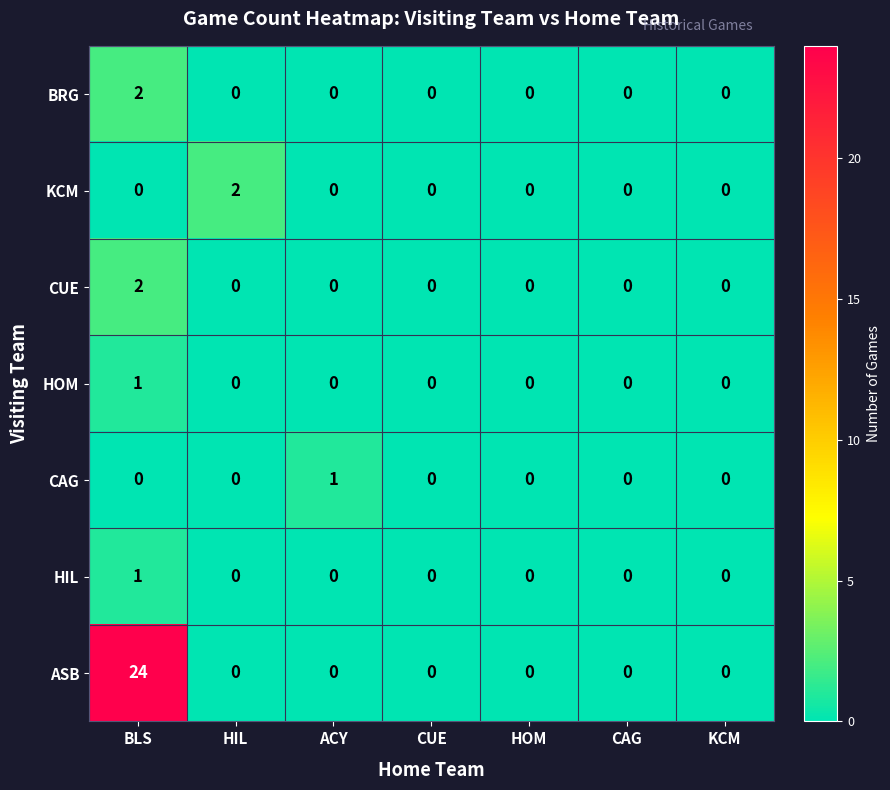

Count the HIL values in the range 0 to 1.

7